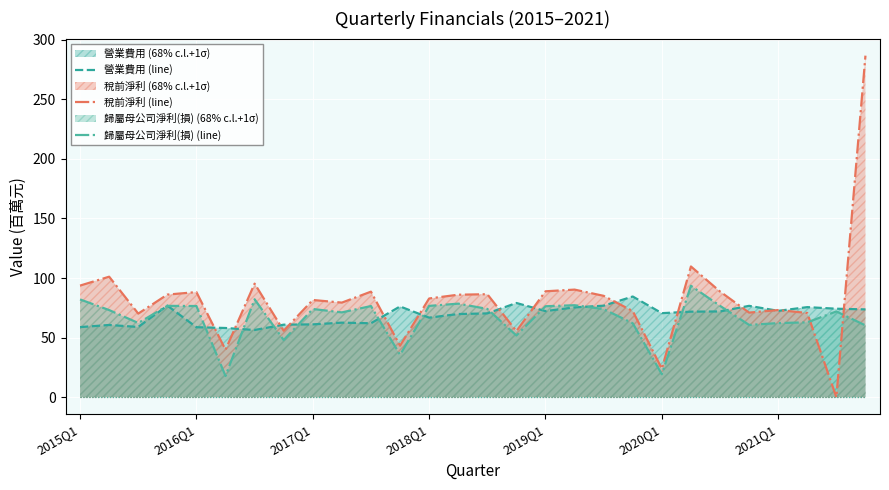

What is the sum of the 歸屬母公司淨利(損) (line) values at 26 and 13?

150.5